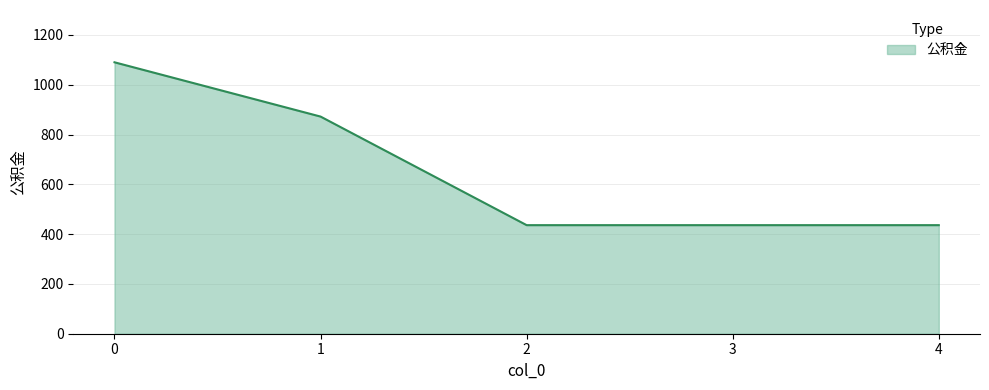

At which label is the value closest to 763?

1